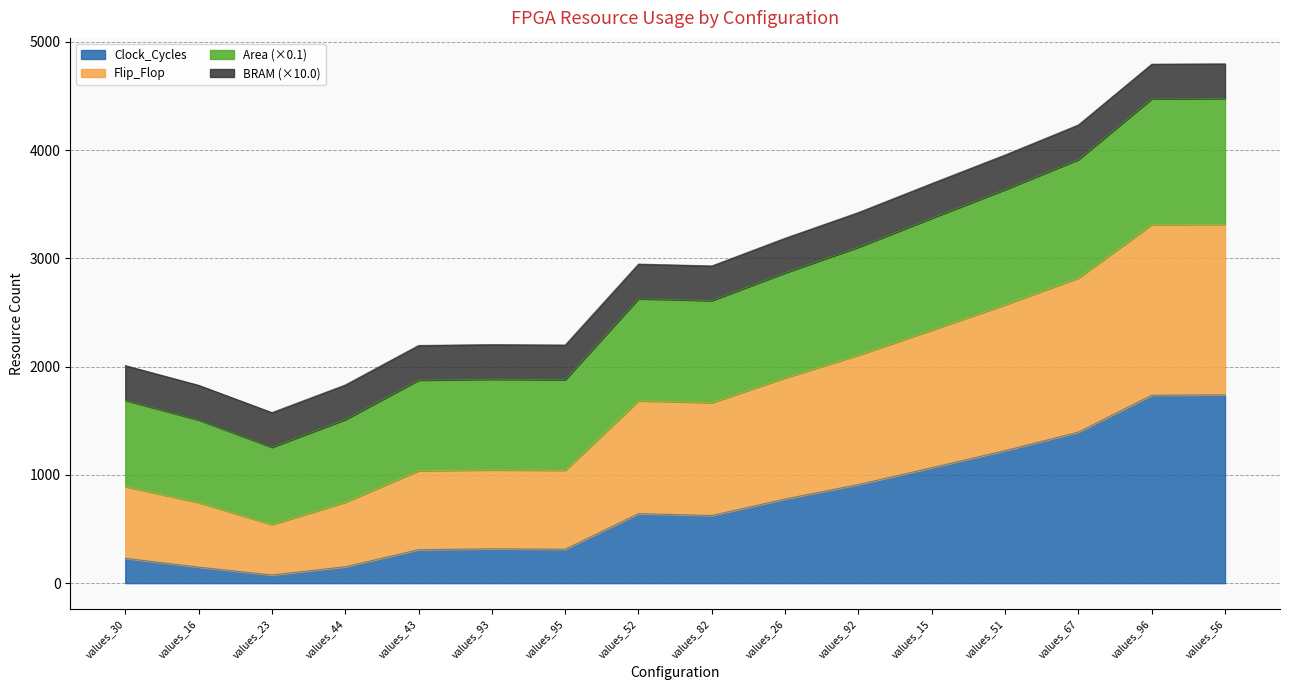

What is the total value across all series at values_95?

2199.1